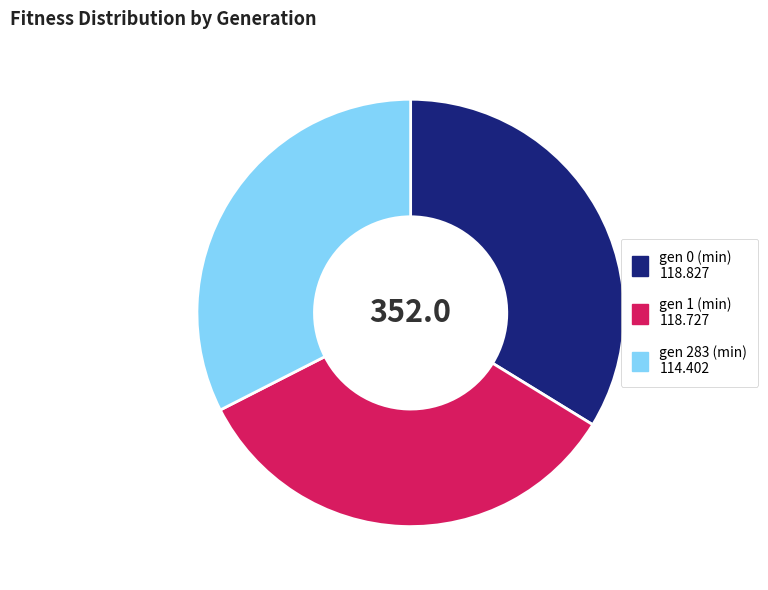

What is the ratio of the value at gen 1 (min) to the value at gen 283 (min)?

1.0